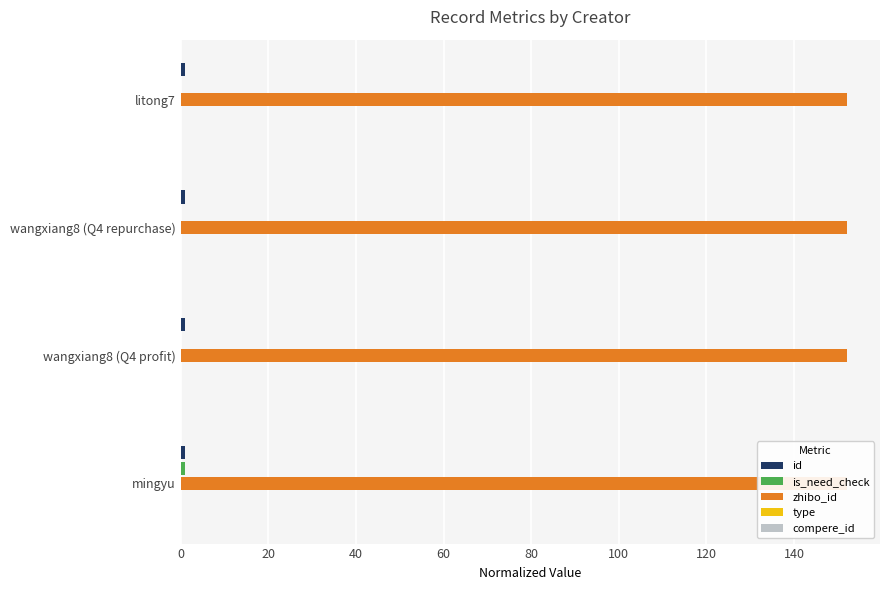

What are all the series names shown in the legend?

id, is_need_check, zhibo_id, type, compere_id